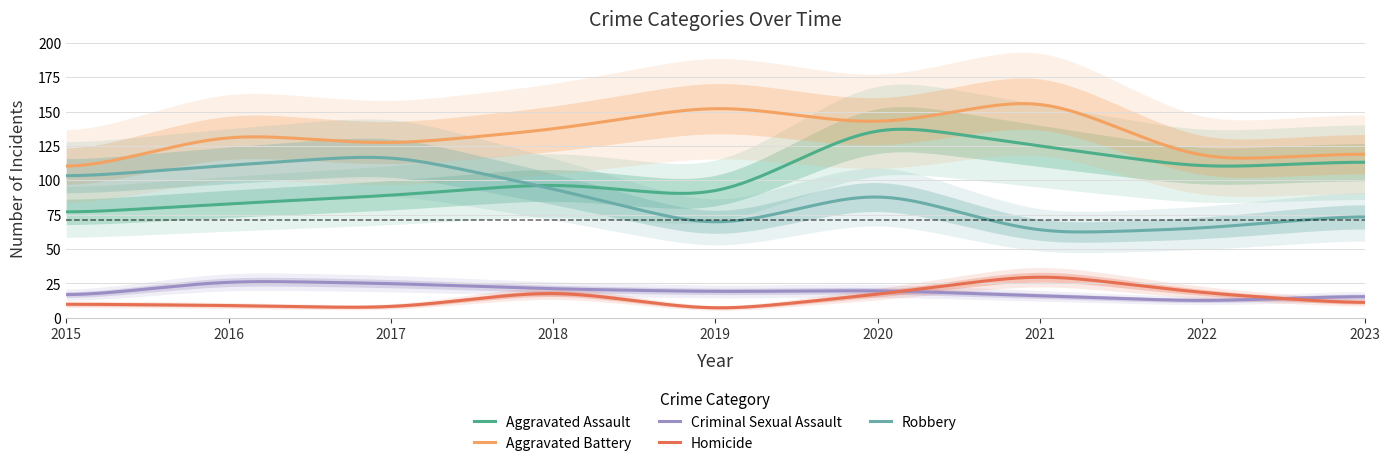

List the labels in order of Aggravated Battery value, smallest first.

2015, 2022, 2023, 2017, 2016, 2018, 2020, 2019, 2021